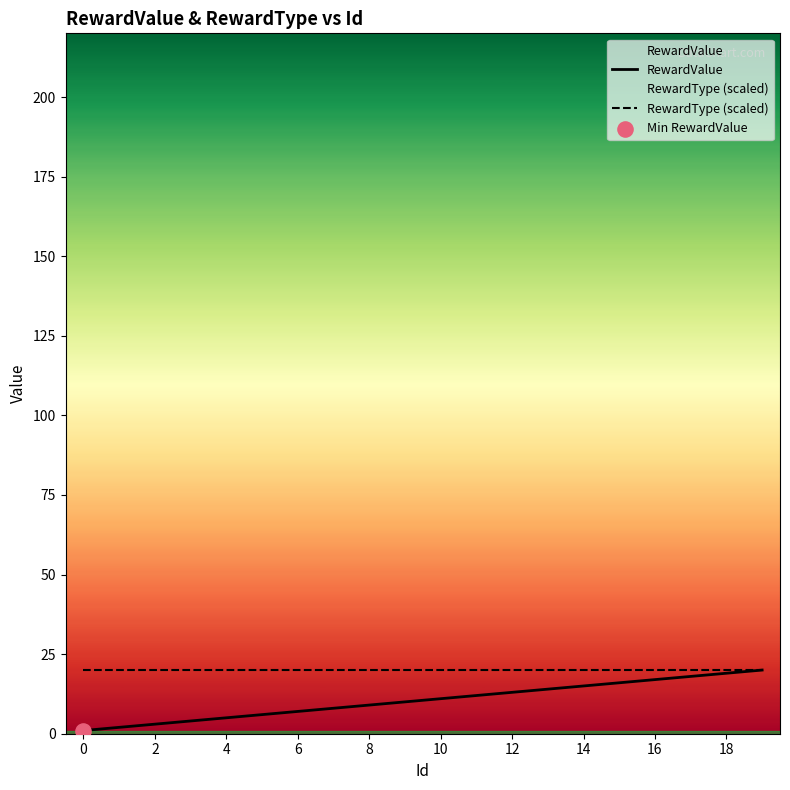

At which category is the sum across all series the highest?

19